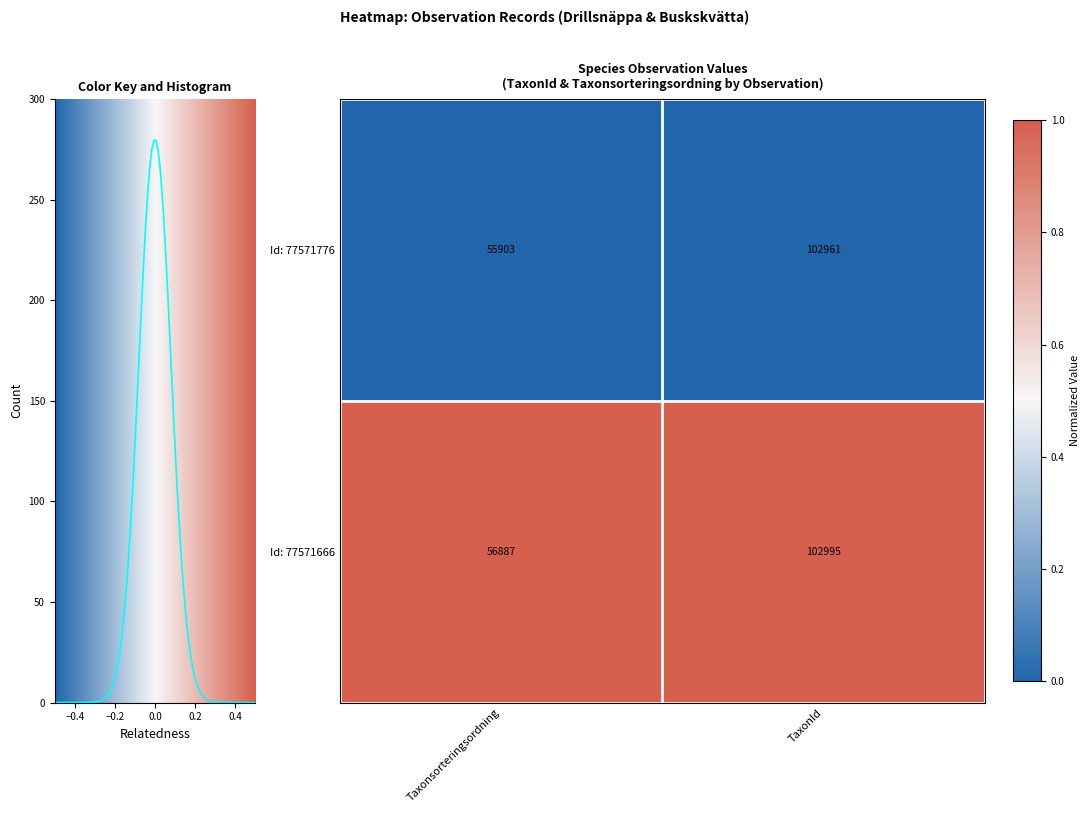

At which label does Id: 77571666 reach its peak?

TaxonId